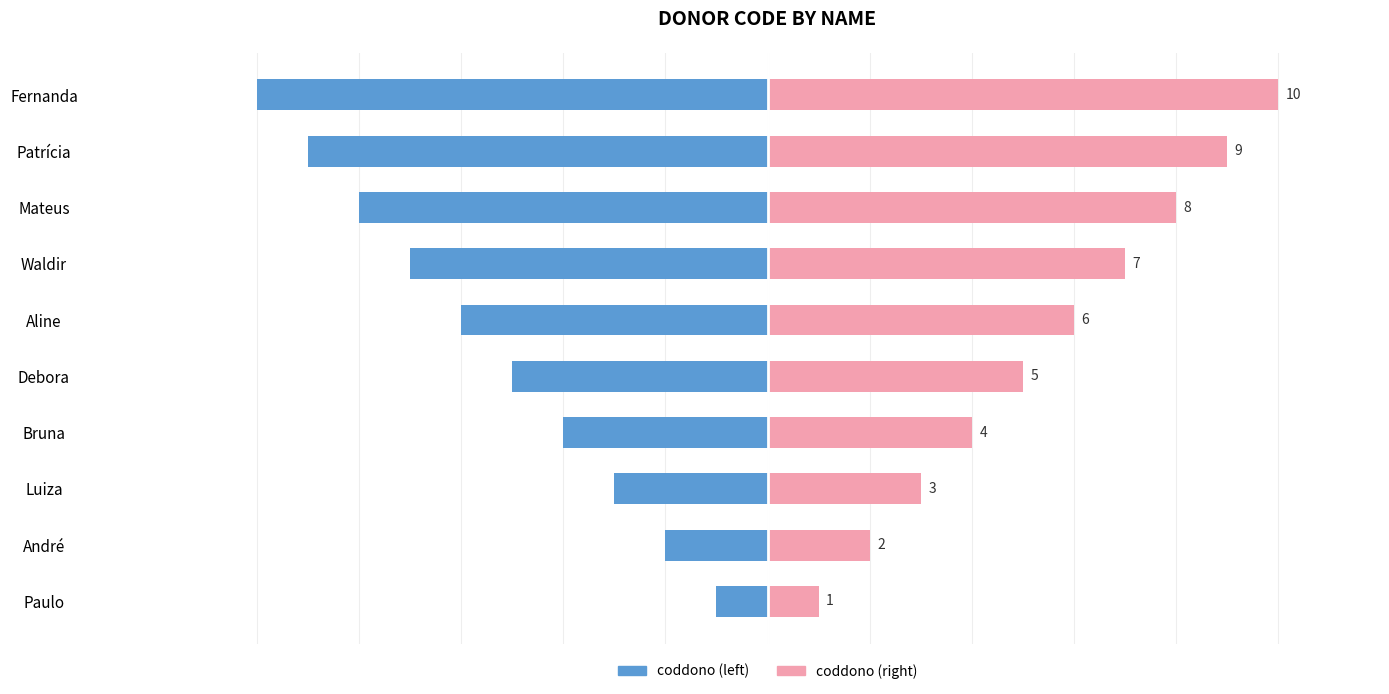

Is it true that coddono (left) equals -9 at Debora?

False